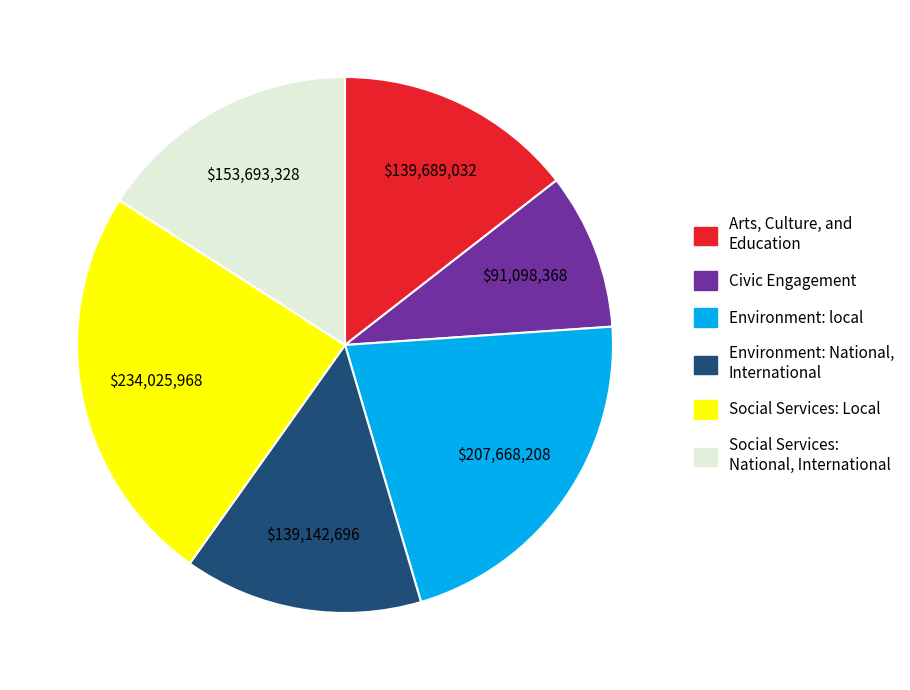

Does any single category account for the majority?

No